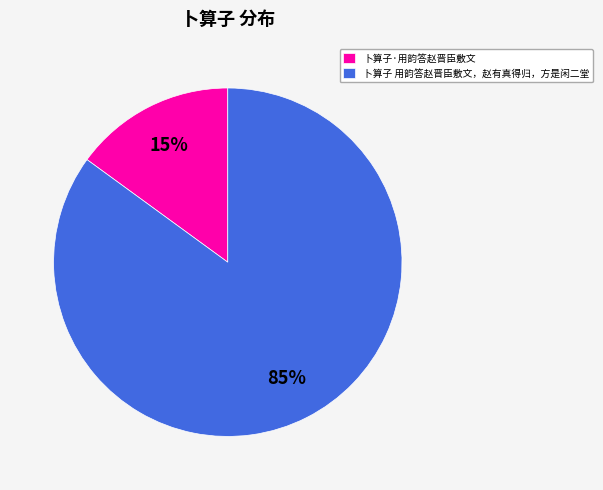

Which category has the biggest portion of the pie?

卜算子 用韵答赵晋臣敷文，赵有真得归，方是闲二堂